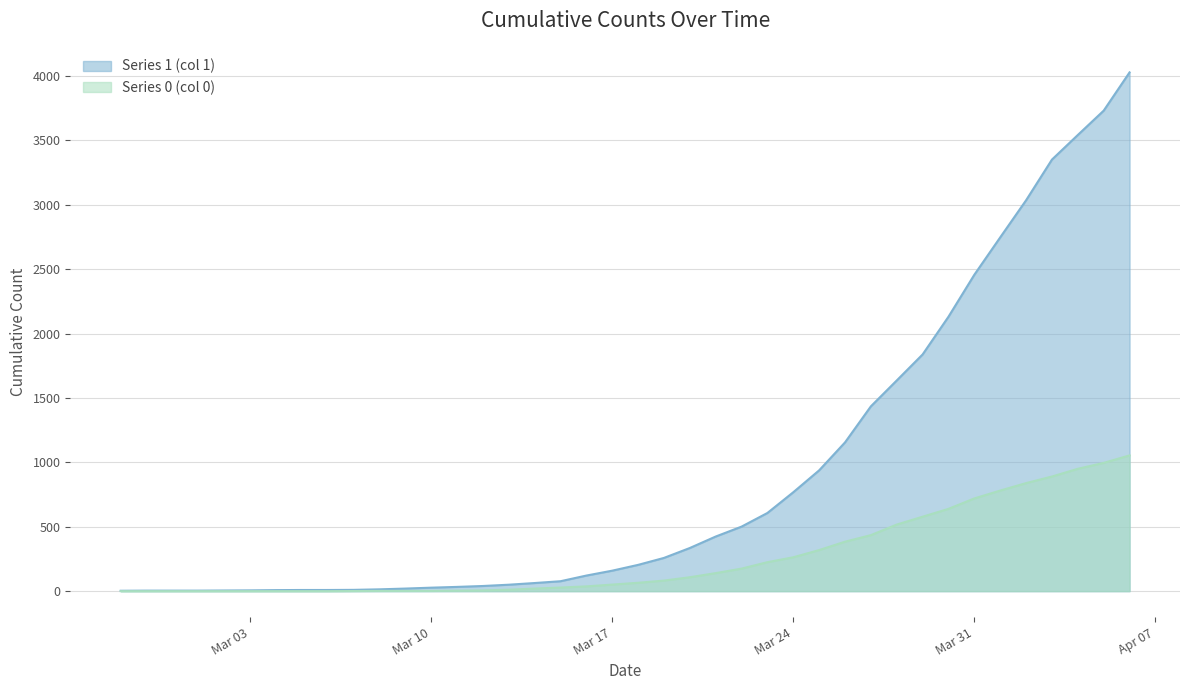

True or false: Series 1 (col 1) and Series 0 (col 0) intersect in this chart.

False